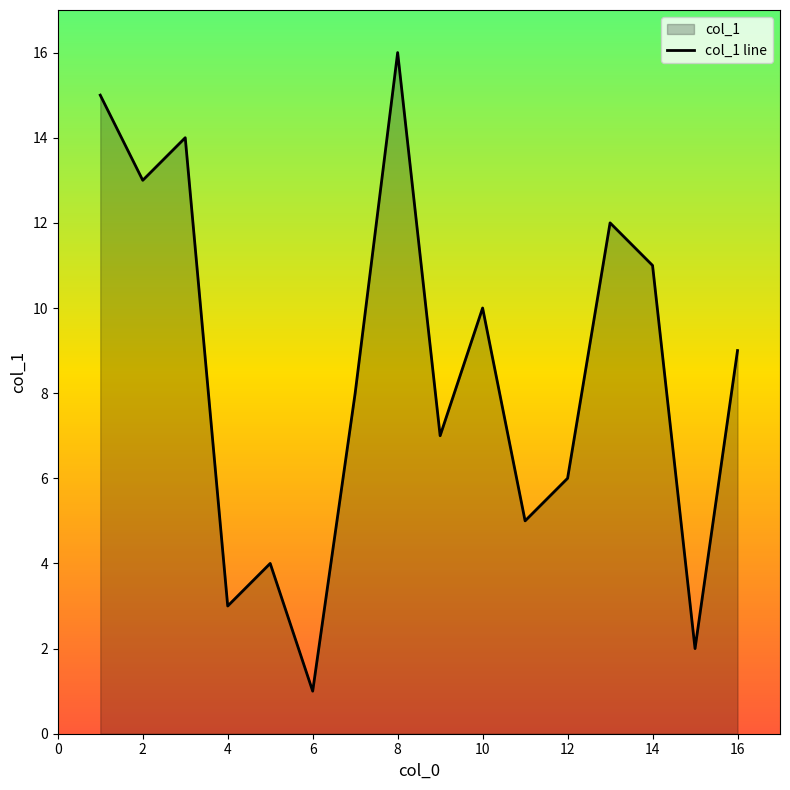

What is the value of the 5th point from the left?

4